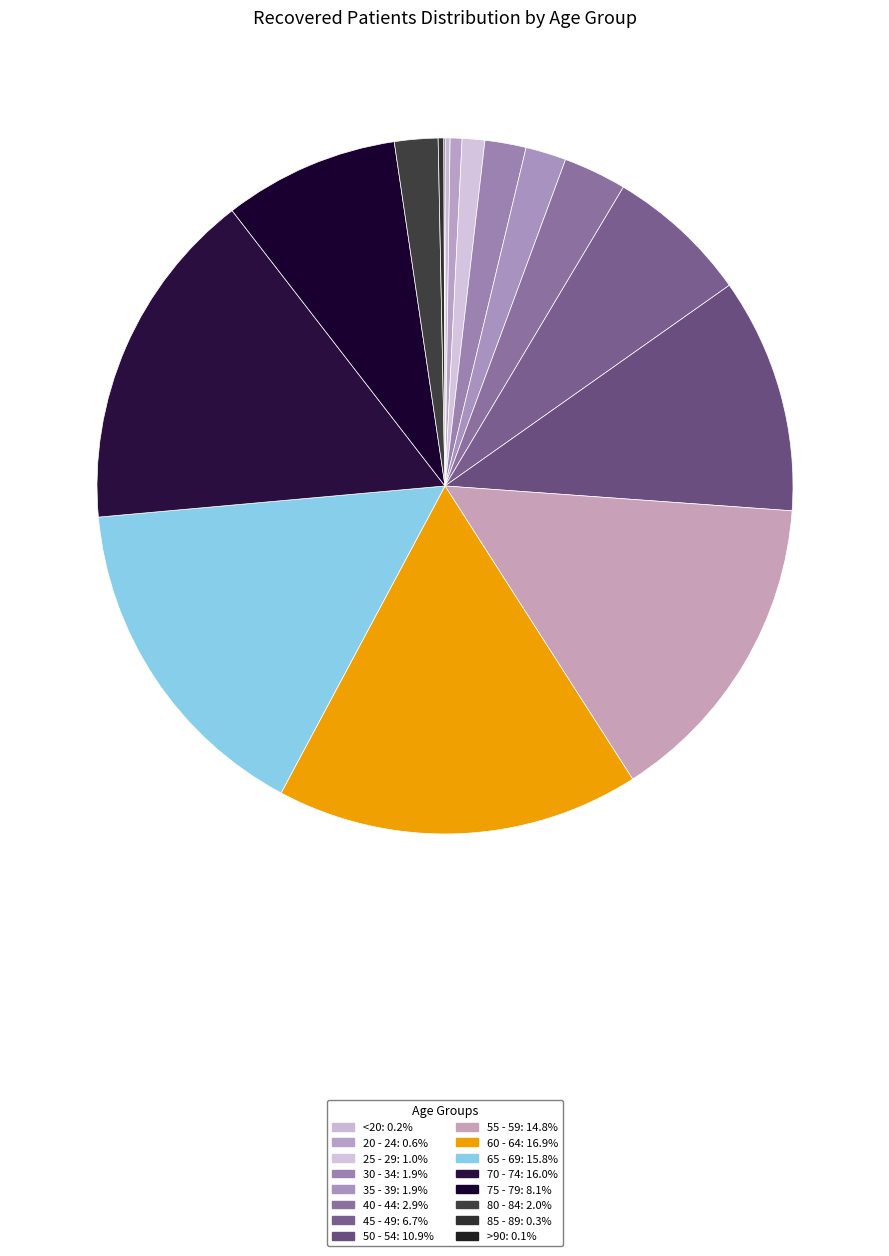

Combined, do 25 - 29 and 35 - 39 account for over 50%?

No